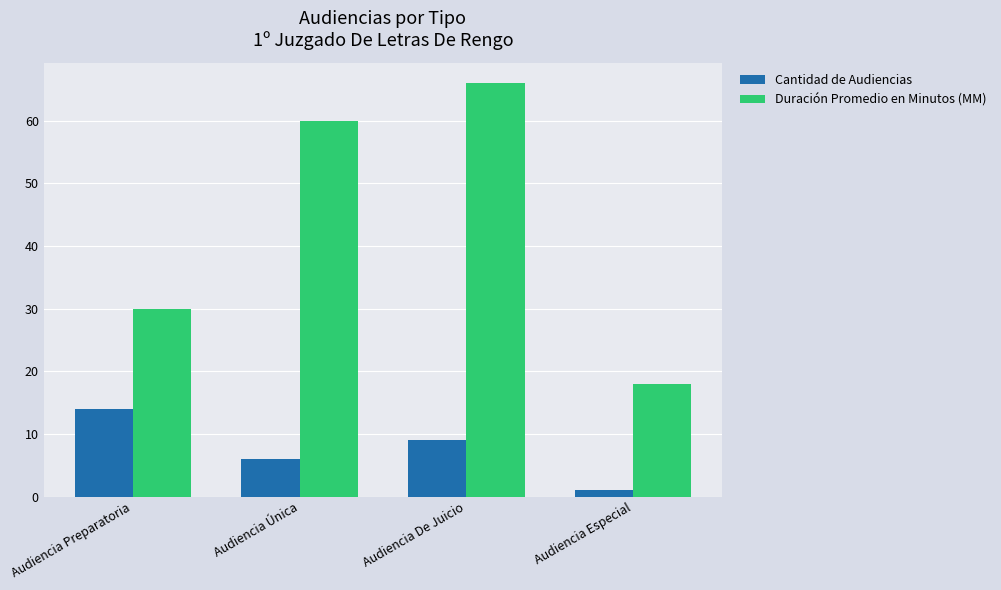

What is the label of the 4th bar from the right?

Audiencia Preparatoria